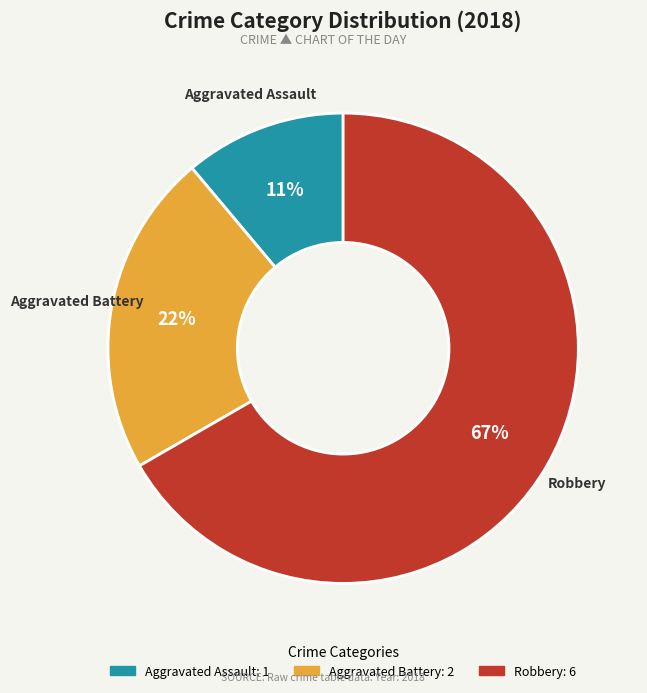

How many segments does this pie chart have?

3